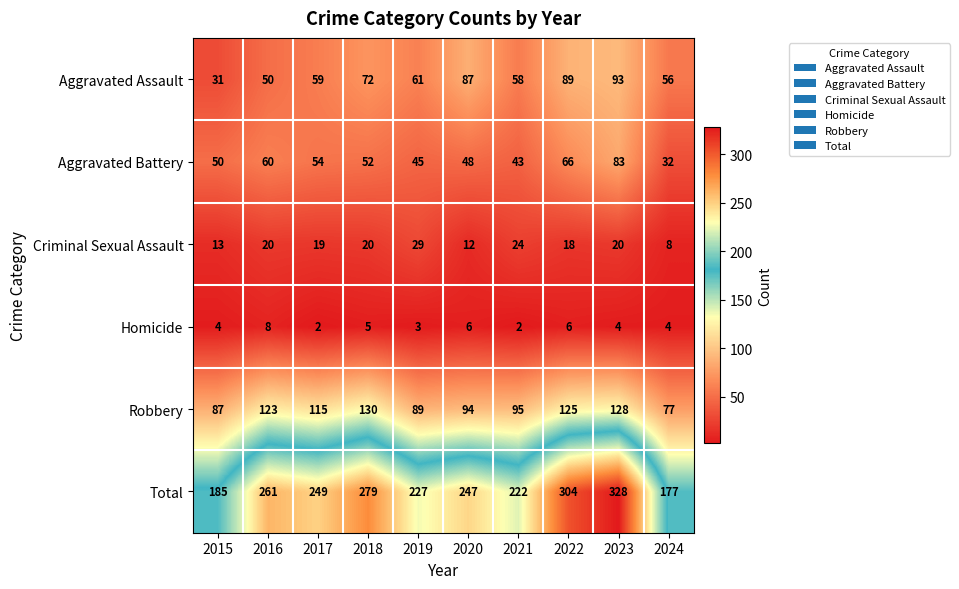

Where is Total nearest to the value 252?

2017